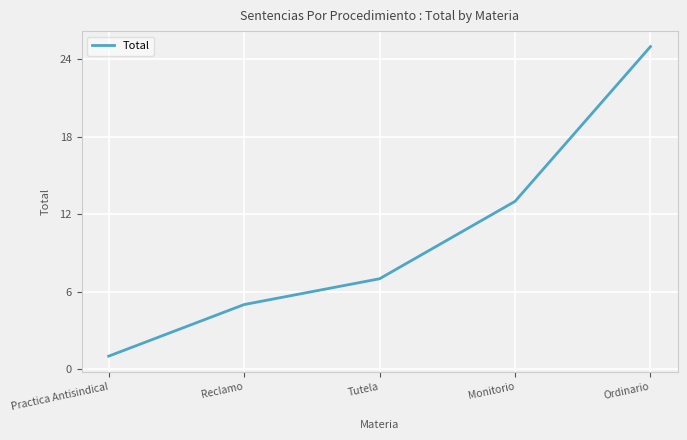

How many lines are shown in the chart?

1